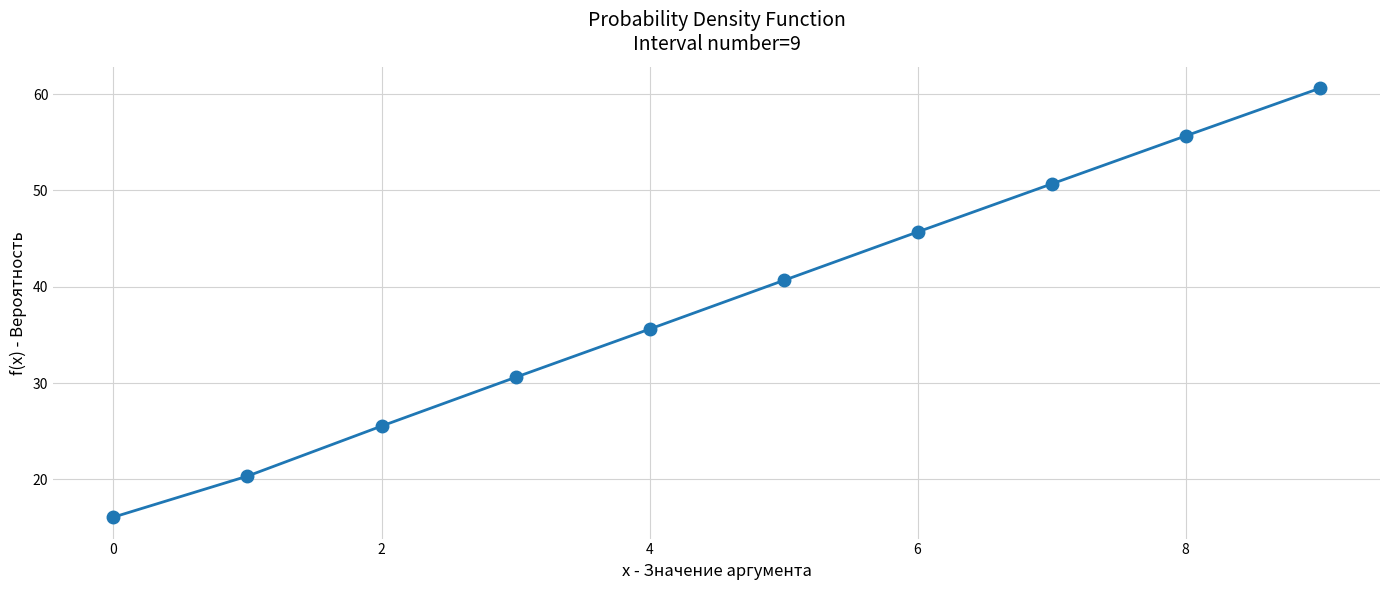

What is the value of the 9th point from the left?

55.7